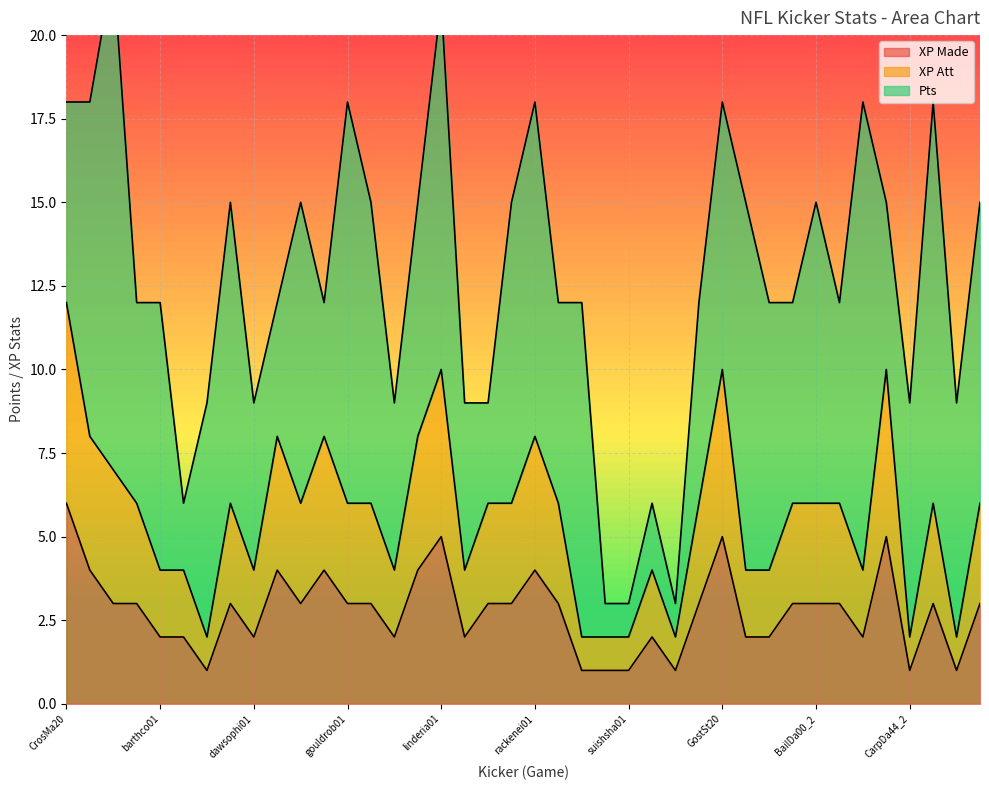

What is the label of the 15th point from the right?

tyneslaw01